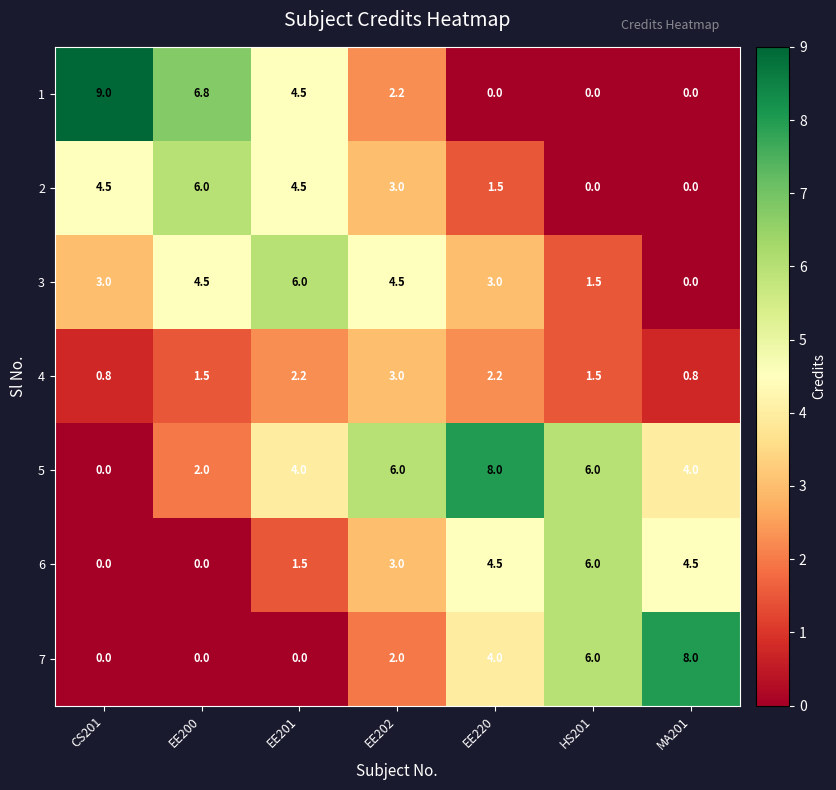

What is the difference between the maximum and second lowest values in the 6 series?

6.0